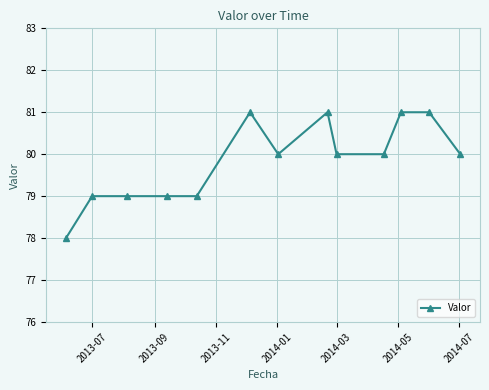

Reading left to right, list all the values displayed in this chart.

78	79	79	79	79	81	80	81	80	80	81	81	80